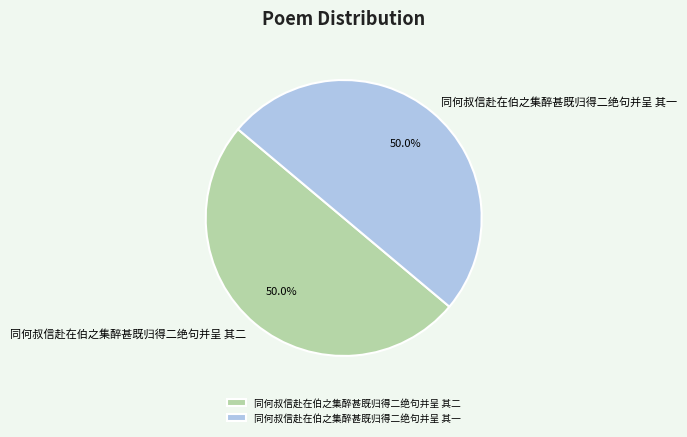

What portion of the pie excludes 同何叔信赴在伯之集醉甚既归得二绝句并呈 其二?

50.0%